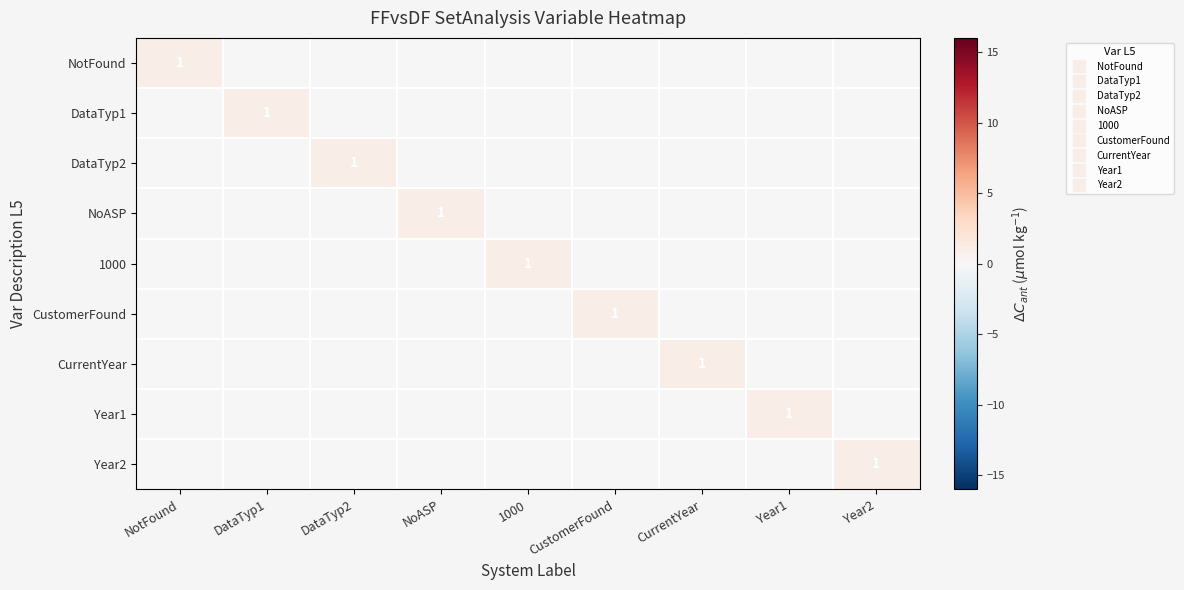

How many data points does each series have?

9